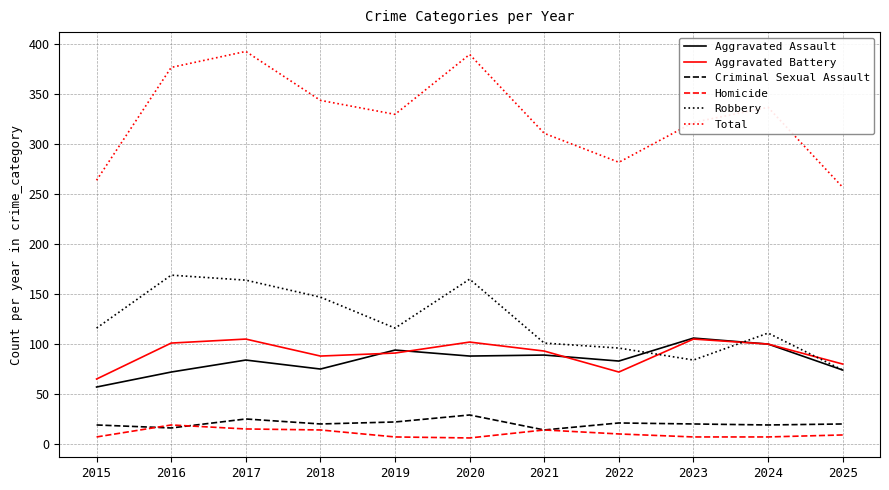

What is the difference between the Aggravated Assault values at 2016 and 2024?

28